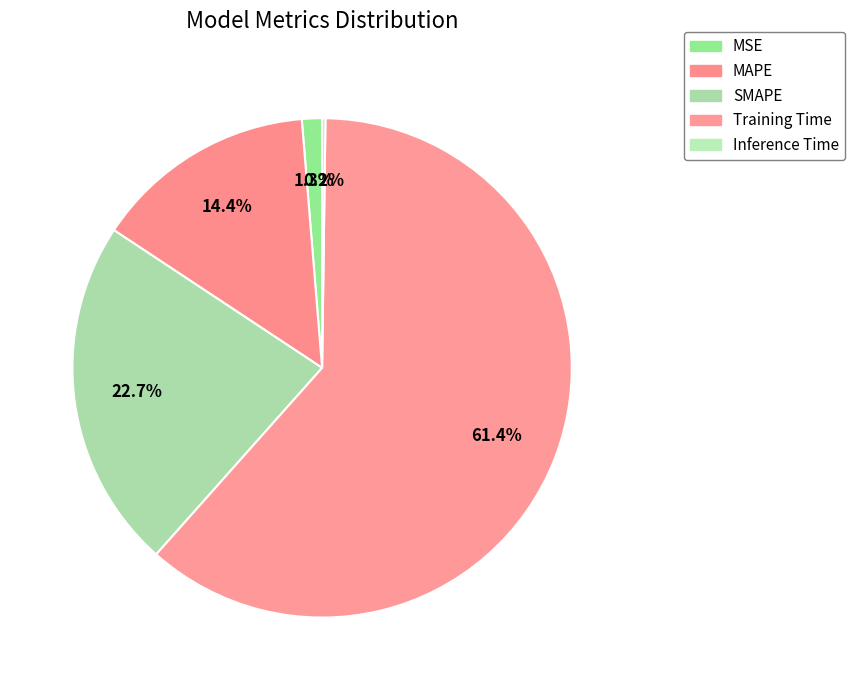

To the nearest percent, what portion does SMAPE represent?

23%